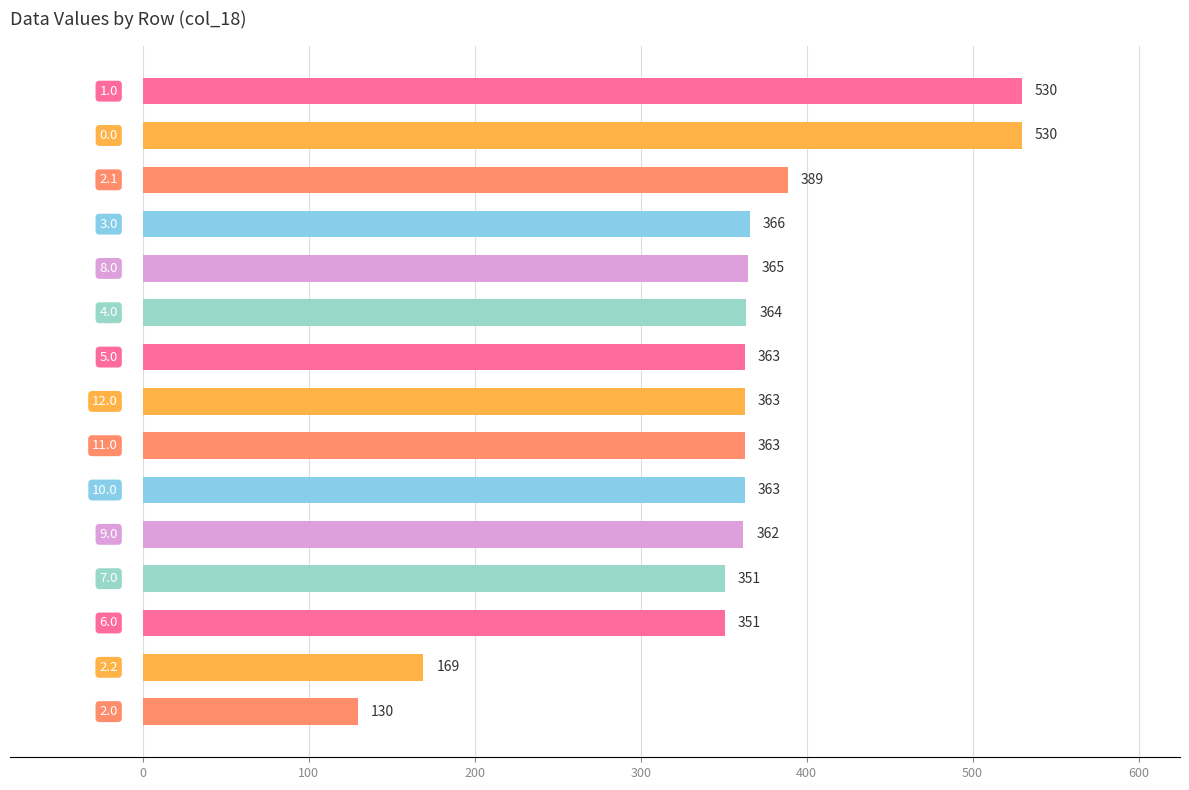

What is the smallest value displayed?

129.6